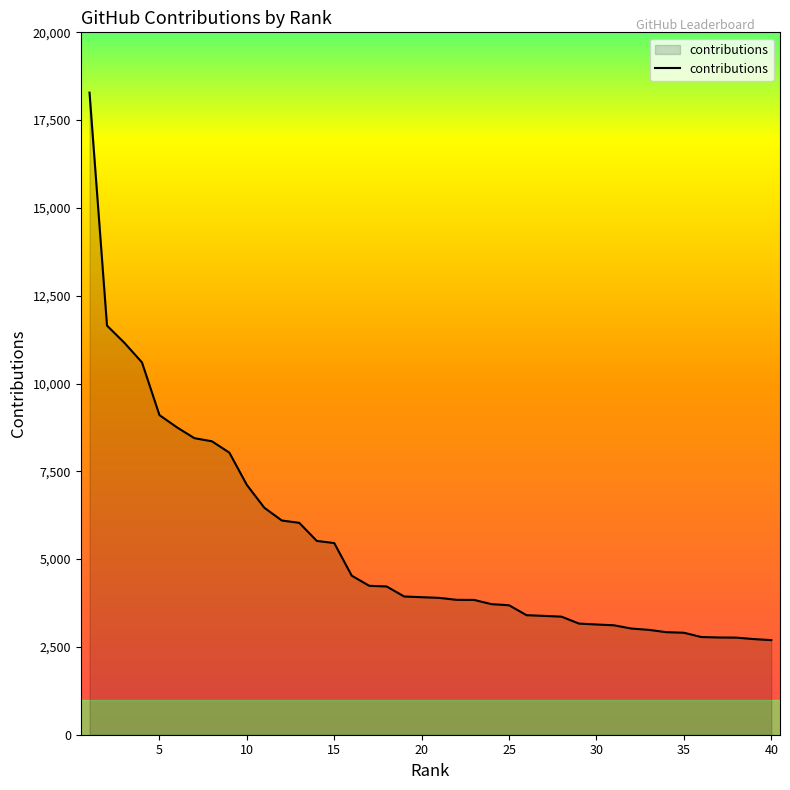

What is the maximum value shown in the chart?

18283